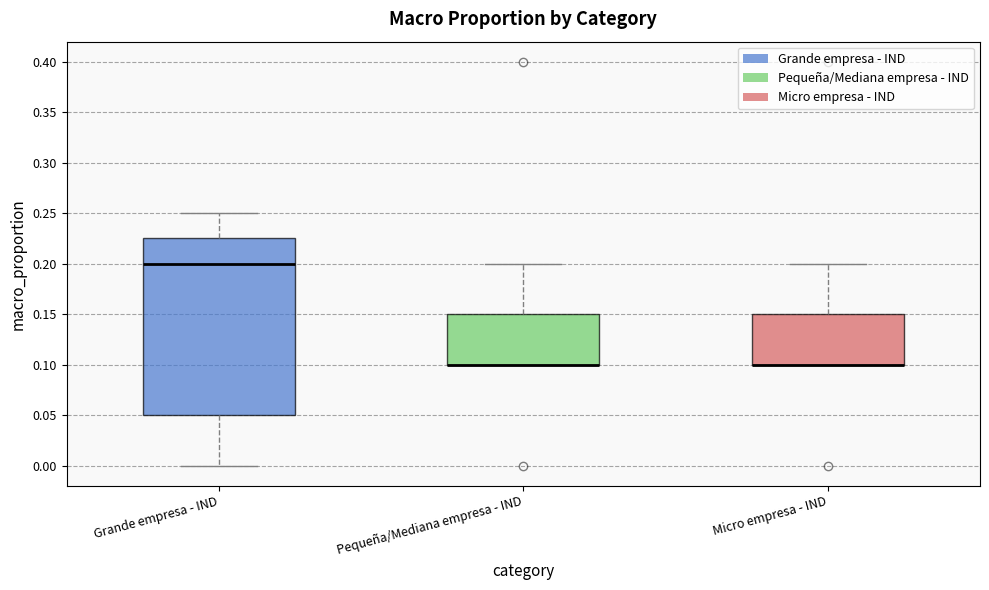

Which box is the tallest, from its lower edge to its upper edge?

Grande empresa - IND